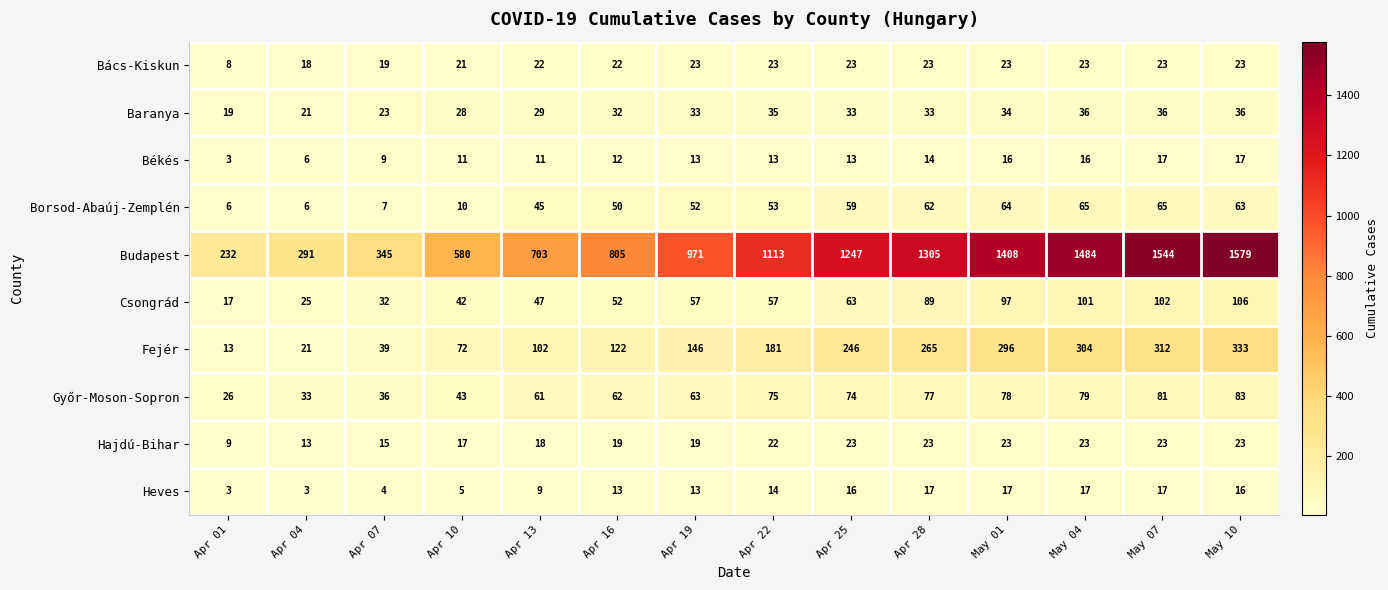

The Hajdú-Bihar series shows 22 at Apr 22. True or false?

True